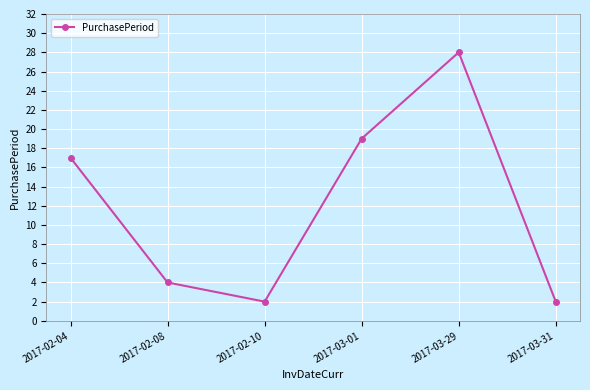

Is it true that the value at 2017-02-10 is 2?

True